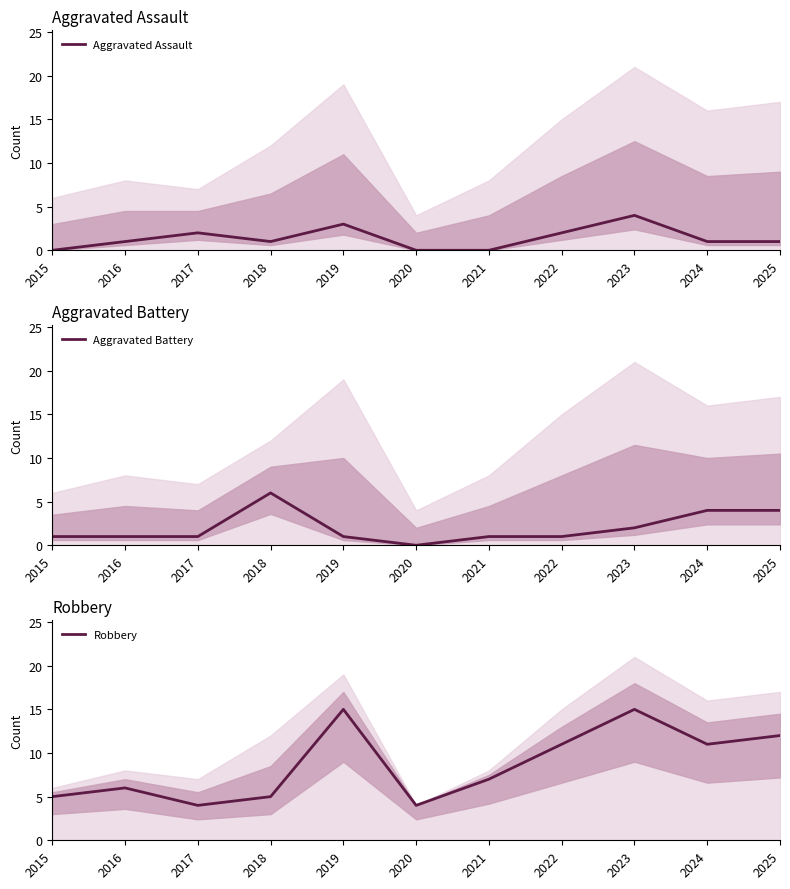

Between 2016 and 2020, which series saw the biggest shift?

Robbery